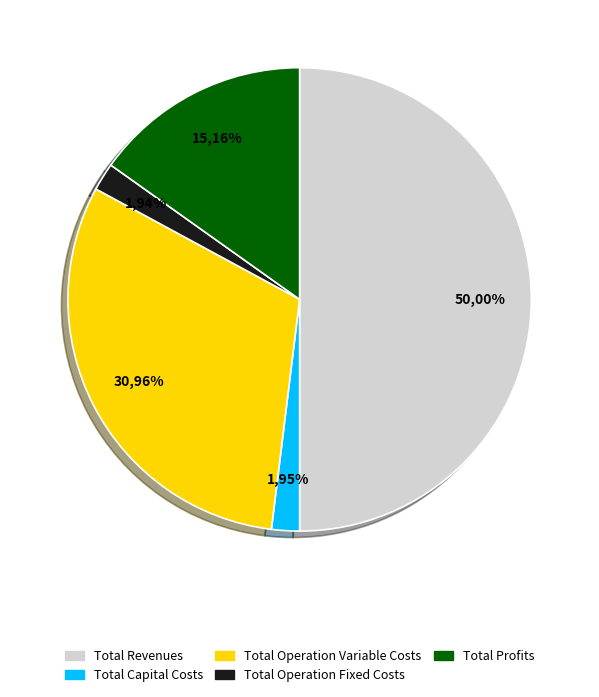

To the nearest percent, what is the combined percentage of Total Capital Costs and Total Profits?

17%